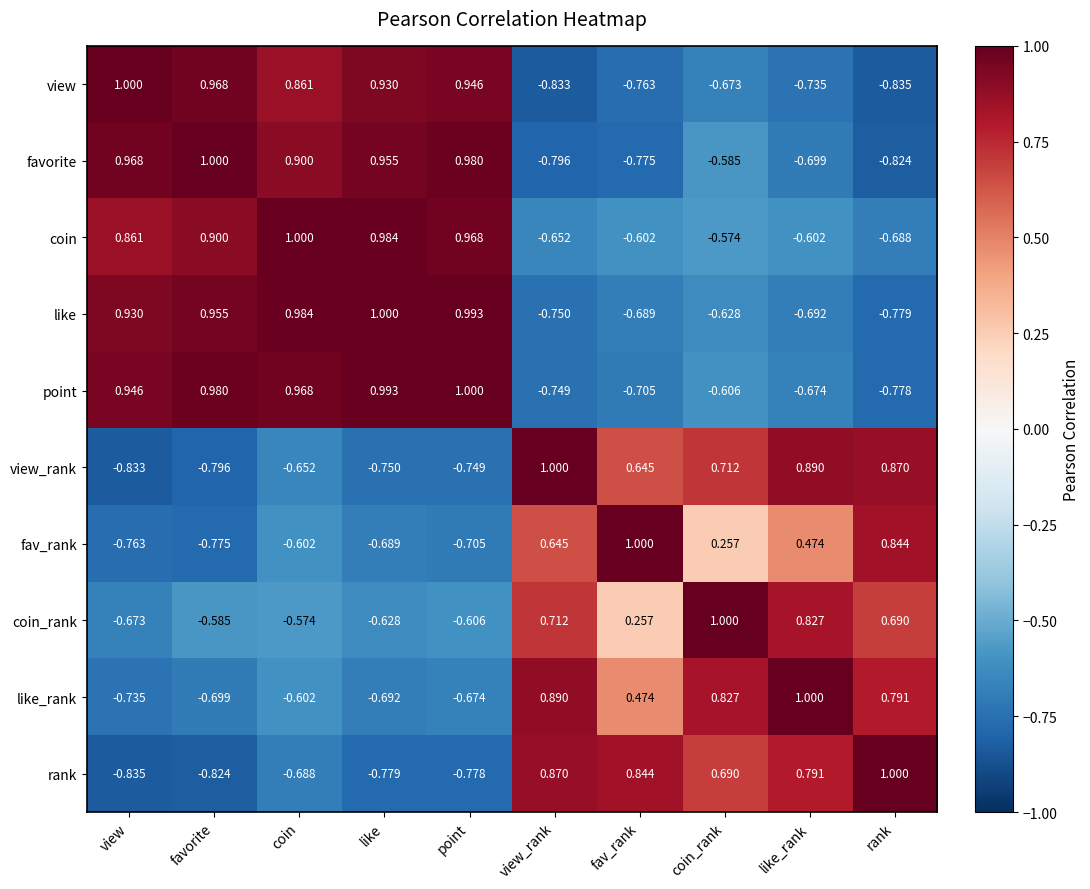

Between like and view_rank, which series saw the biggest shift?

view